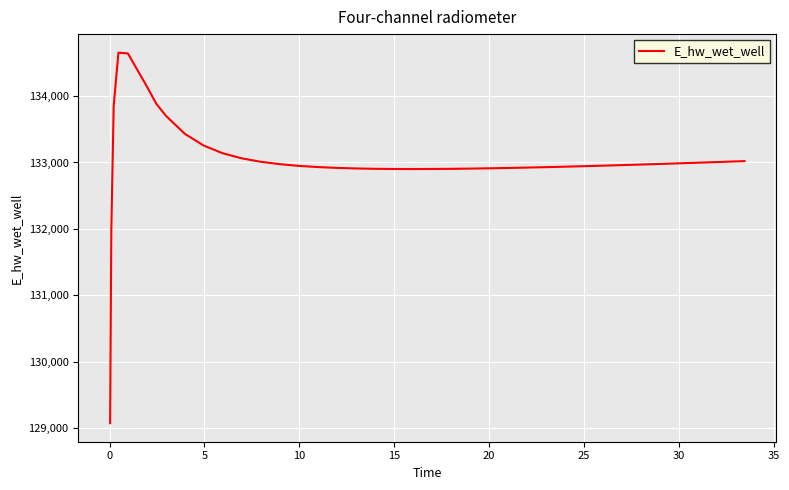

What is the smallest value displayed?

129079.1